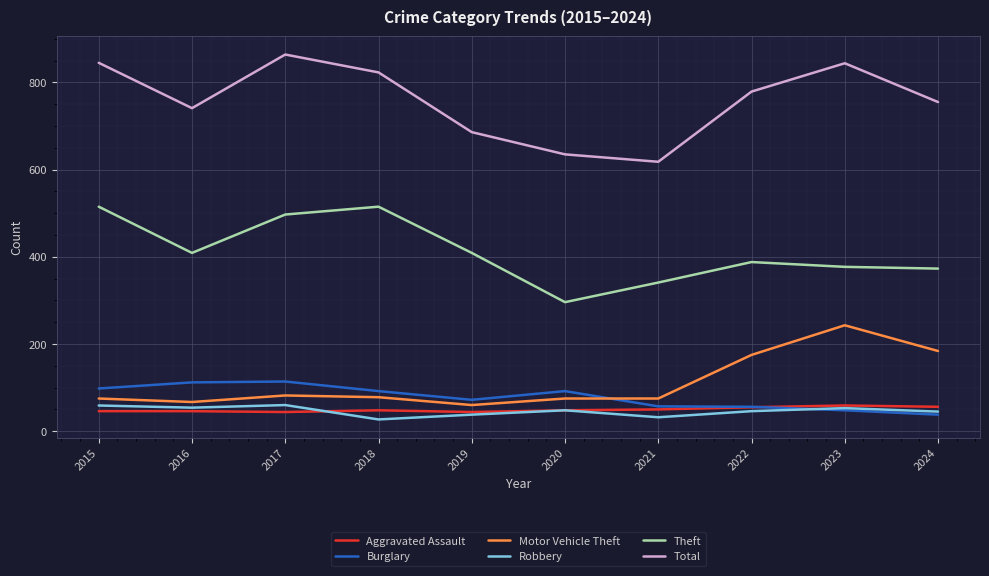

What is the minimum value shown in the chart?

27